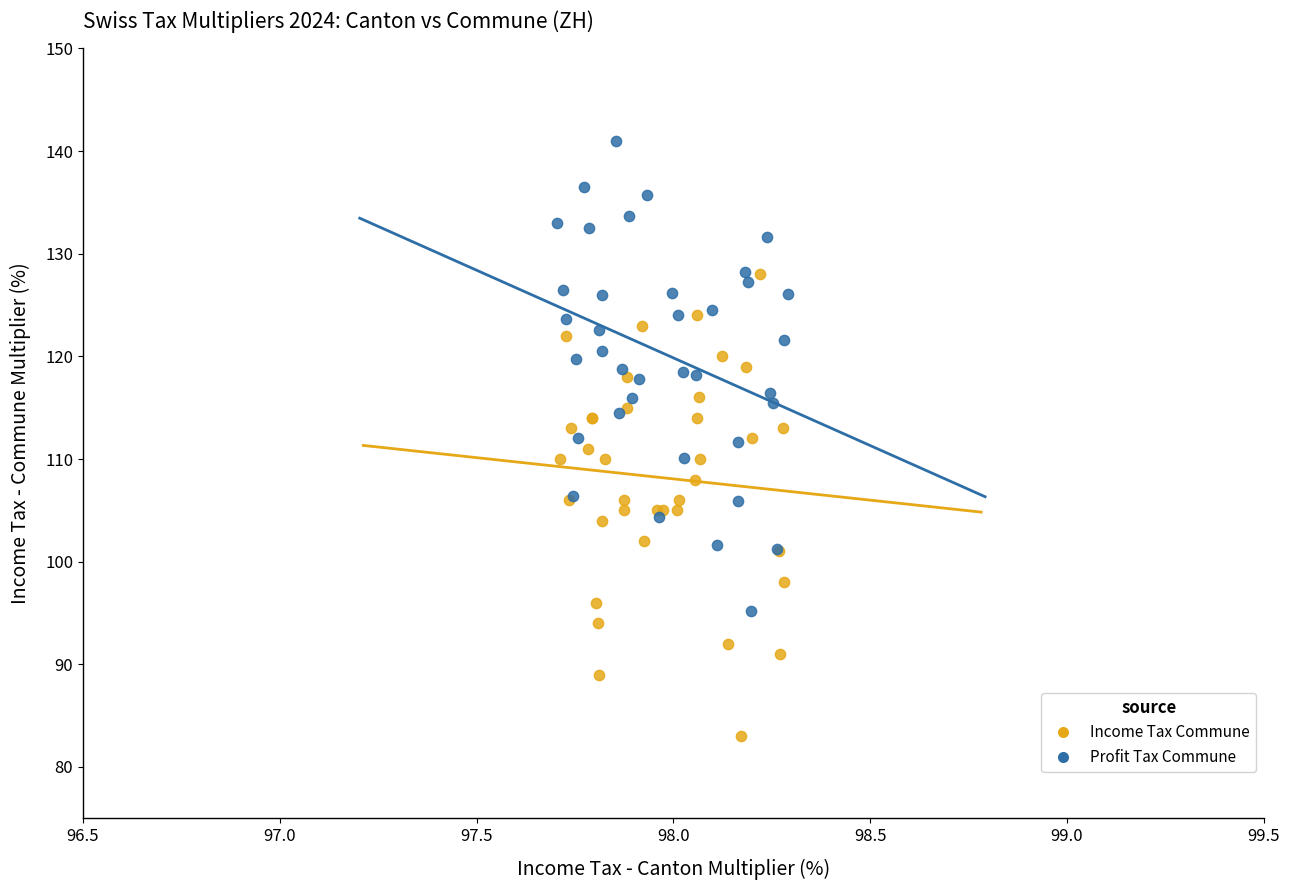

Which series contains the highest Y value?

Profit Tax Commune